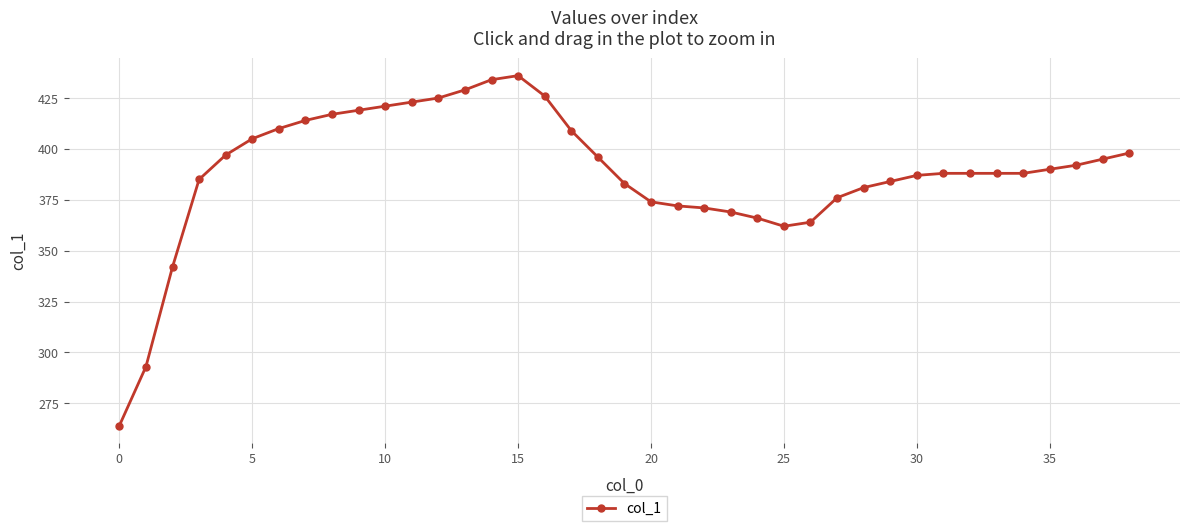

What is the difference between the second highest and minimum values?

170